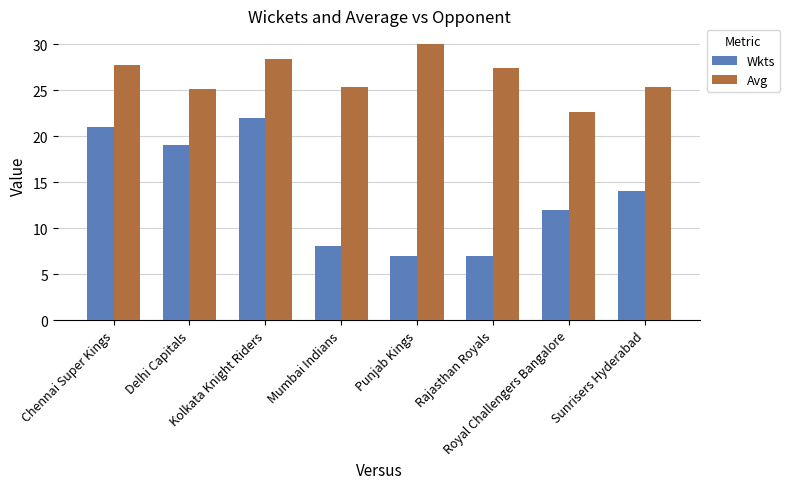

What is the total value across all series at Chennai Super Kings?

48.8